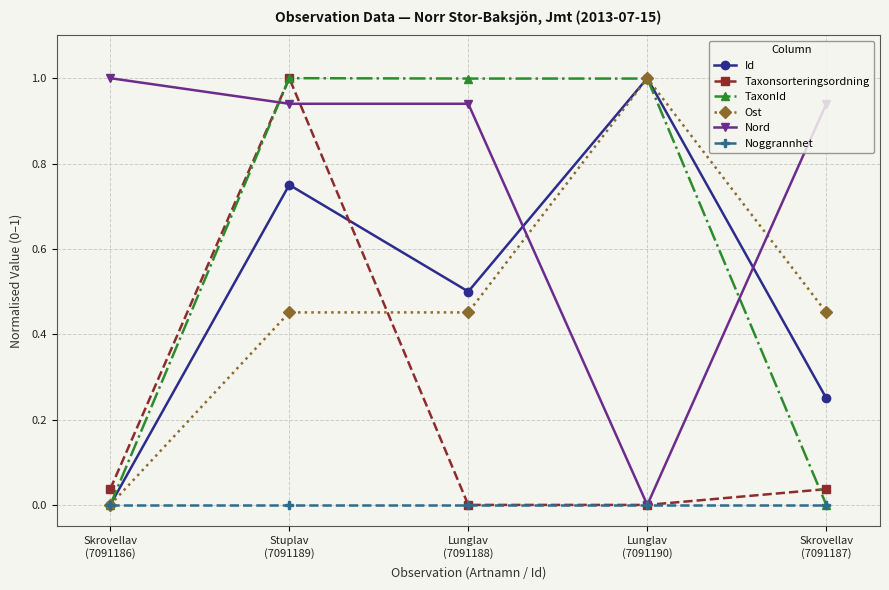

At which category is the sum across all series the highest?

Stuplav
(7091189)